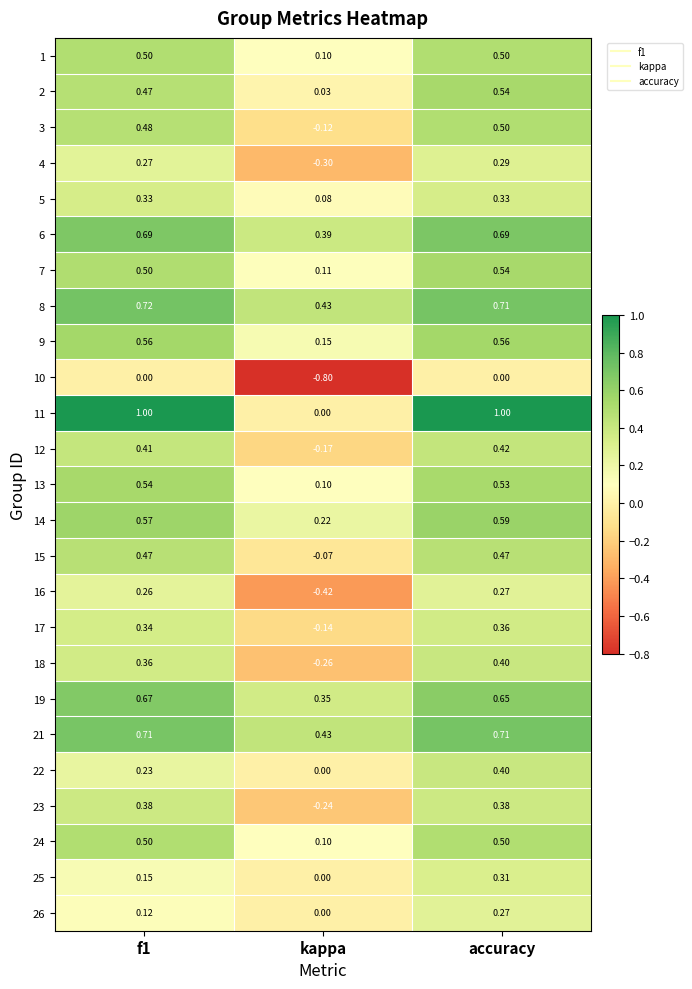

Where is 9 nearest to the value 0?

kappa